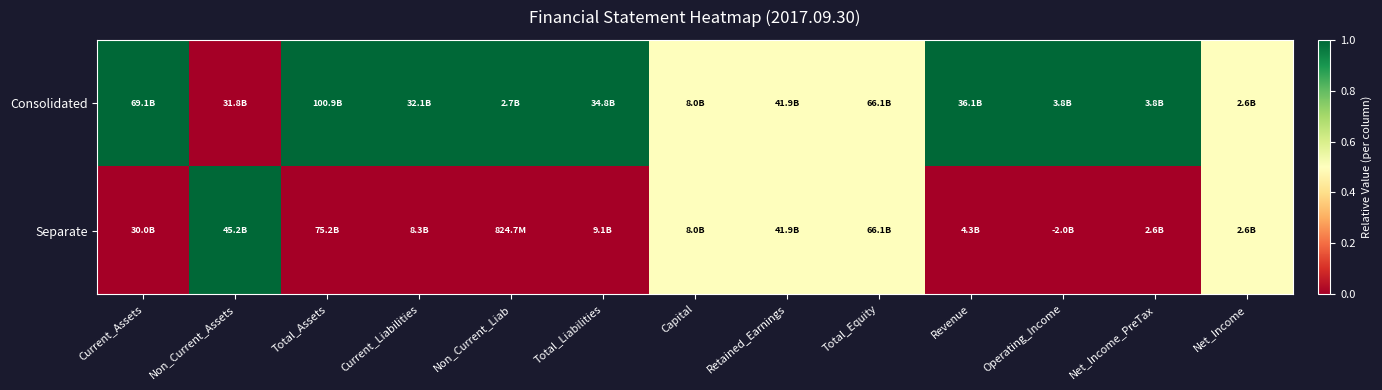

List the series in order of their overall mean, lowest first.

Separate, Consolidated